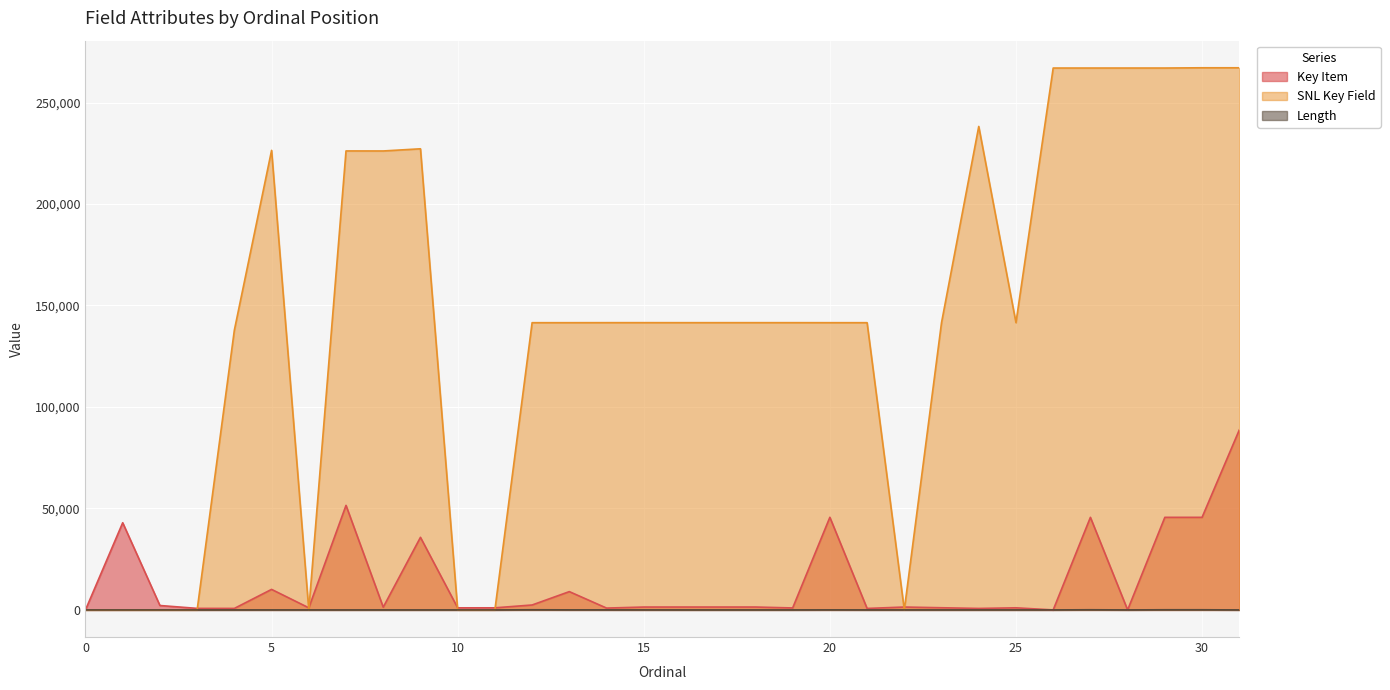

Is the value of Length at 20 greater than the value of Key Item at 12?

No